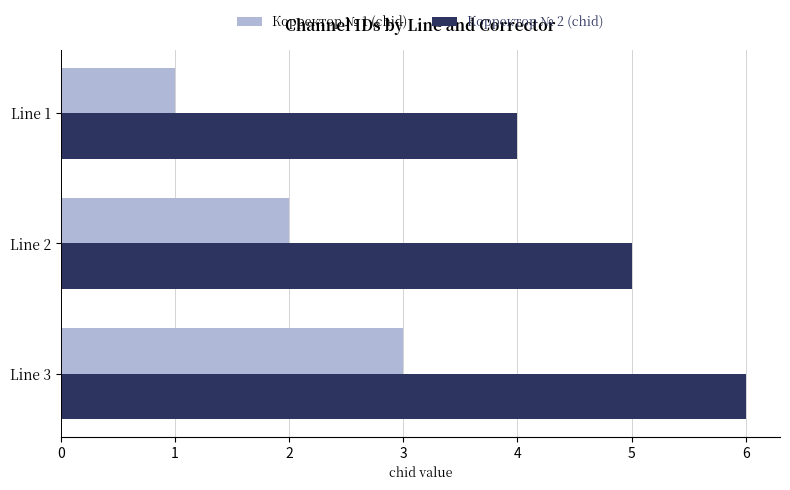

Is it true that Корректор № 2 (chid) equals 6 at Line 3?

True